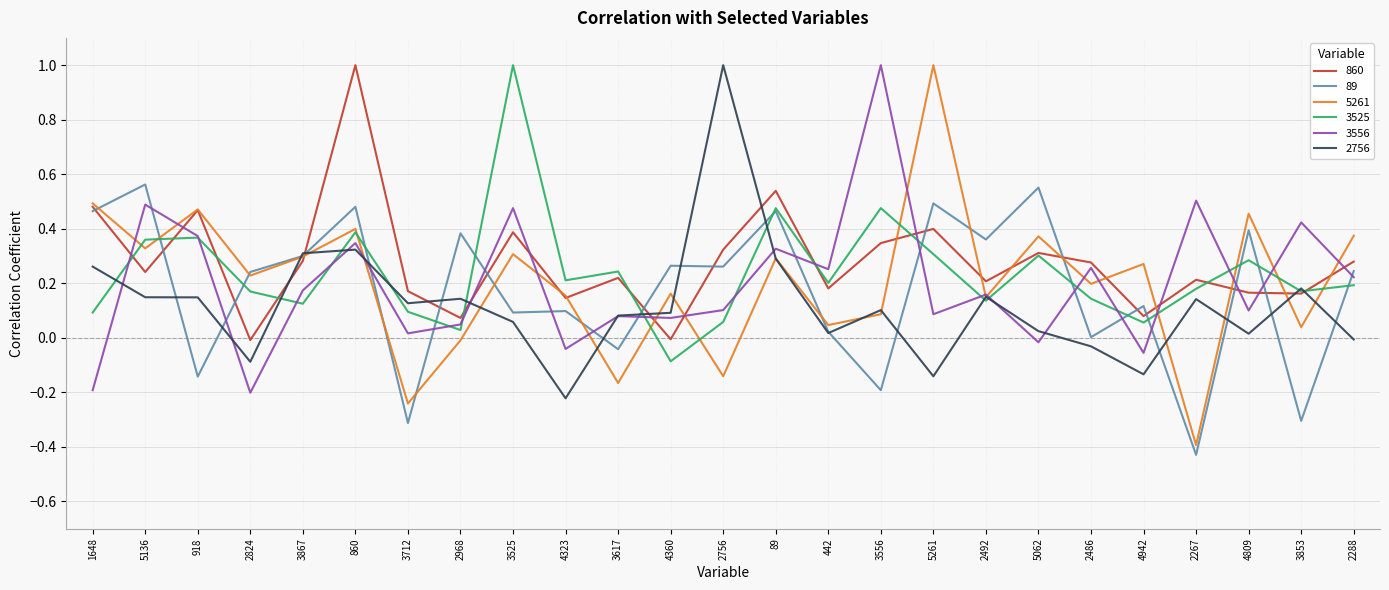

Between which two adjacent categories do 2756 and 3556 first intersect?

1648 and 5136